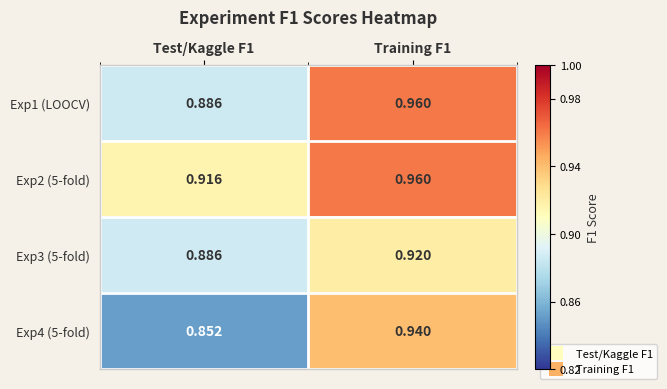

Which series changed the most between Test/Kaggle F1 and Training F1?

Exp4 (5-fold)